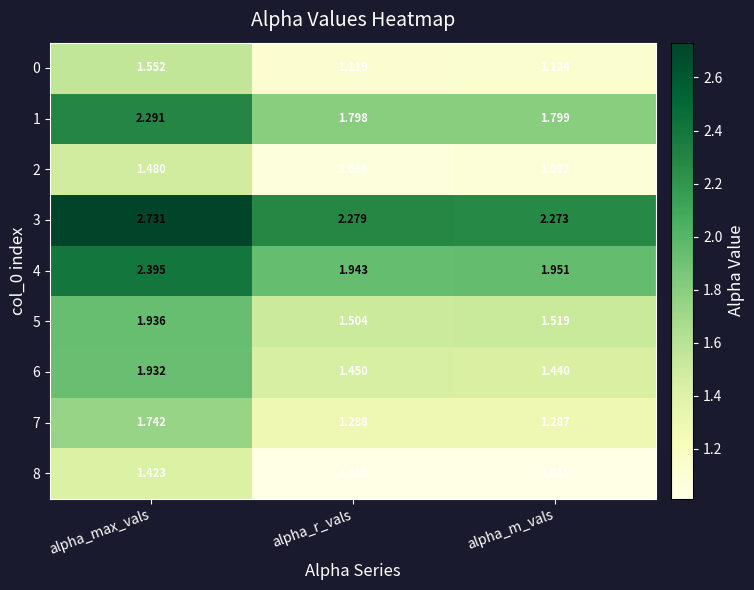

Rank the categories by 1 value from lowest to highest.

alpha_r_vals, alpha_m_vals, alpha_max_vals